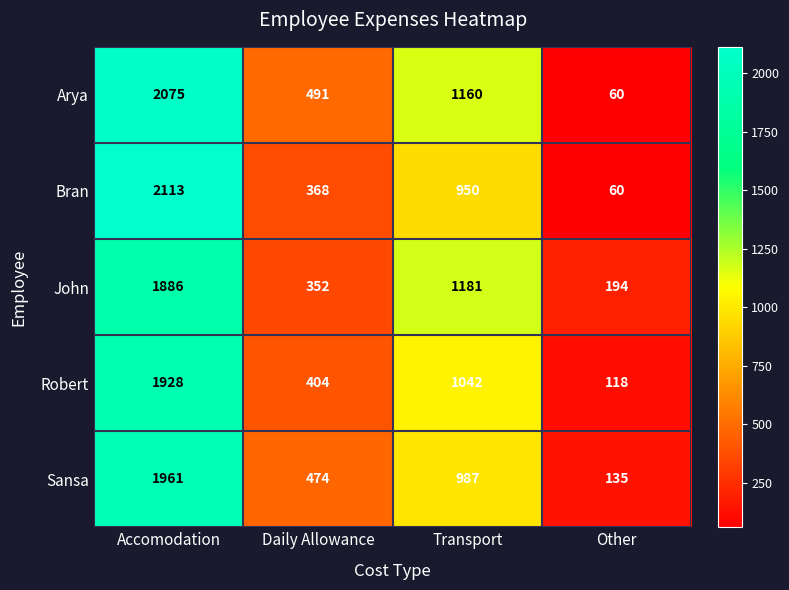

At which label does Robert first exceed 1042?

Accomodation